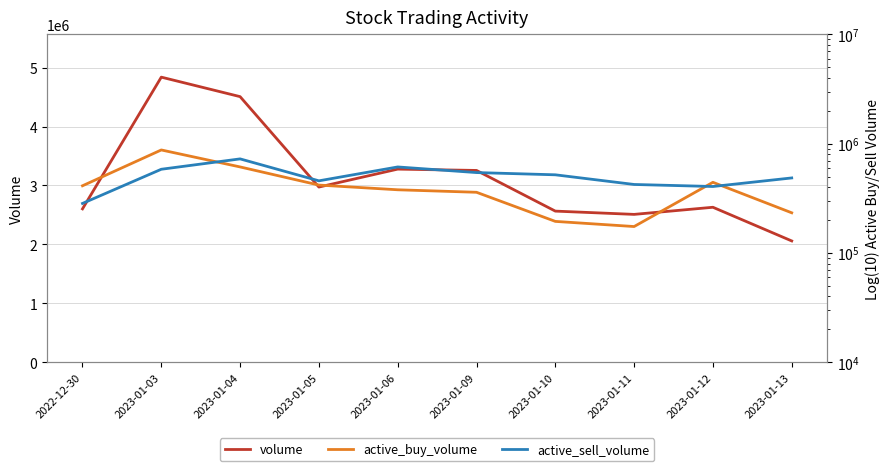

At how many categories does at least one series exceed 4265738?

2